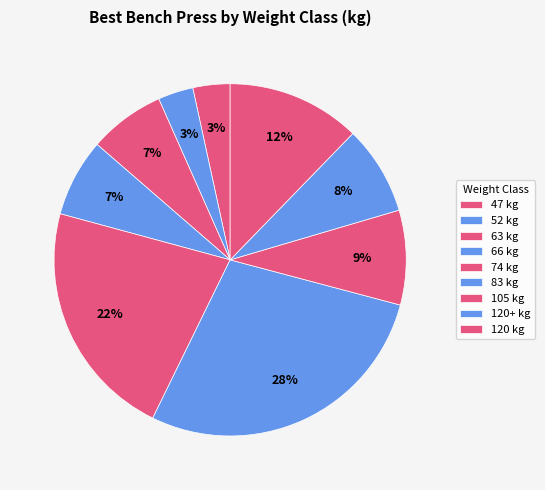

How many segments does this pie chart have?

9